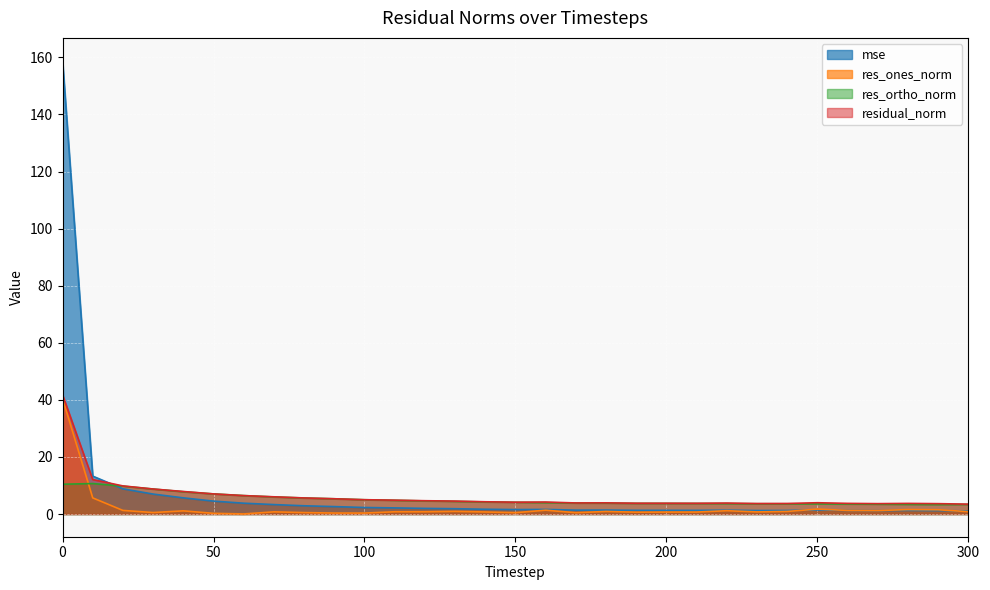

What is the sum of the res_ortho_norm values at 170 and 90?

9.2